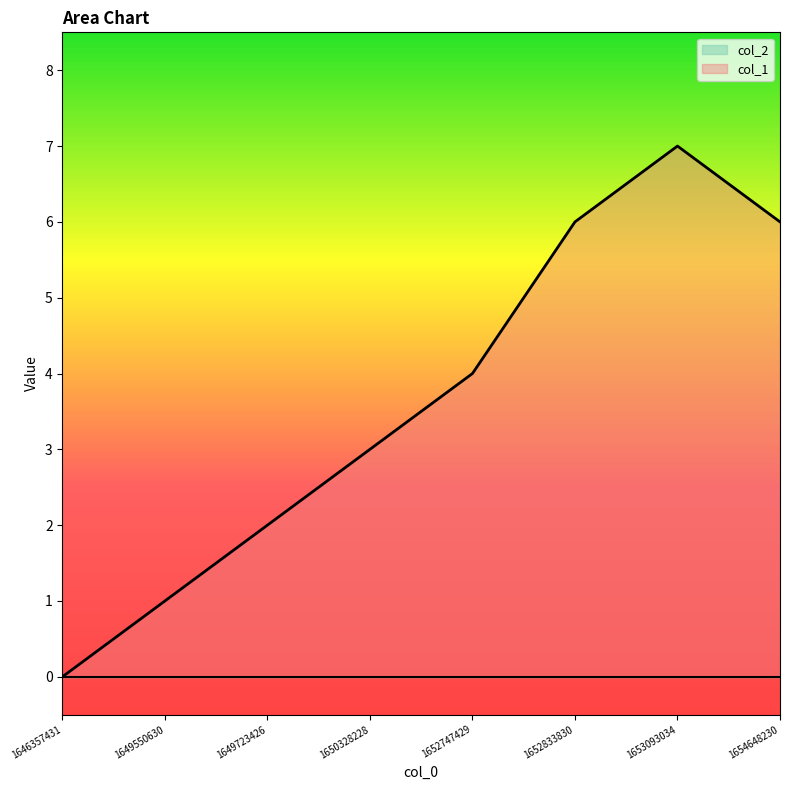

Between 1652747429 and 1653093034, which is larger?

1653093034